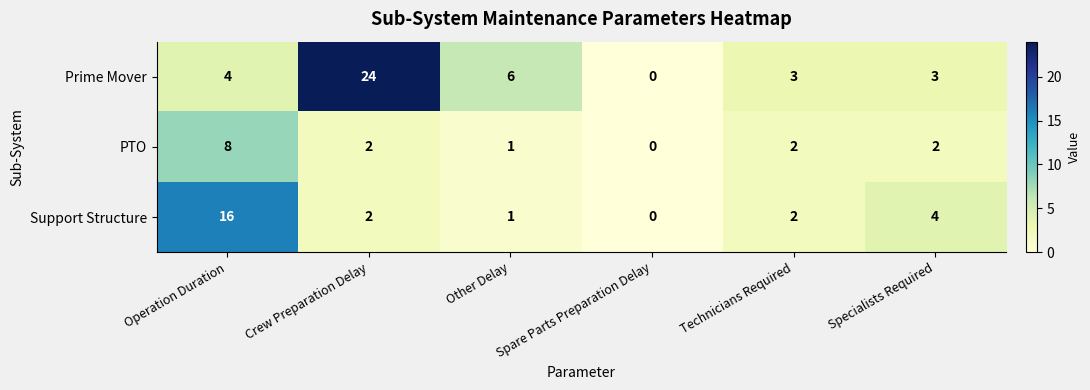

What is the greatest value displayed?

24